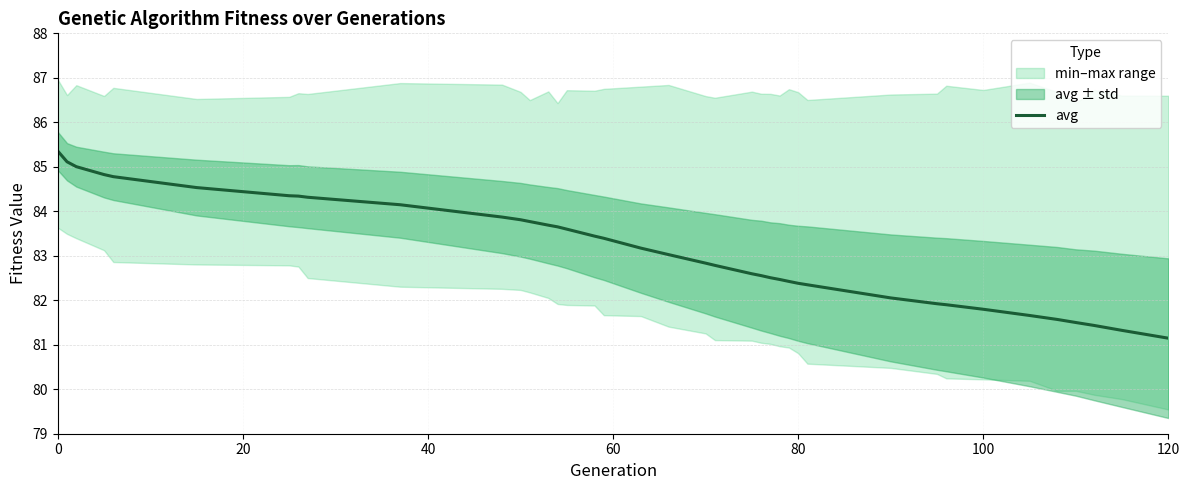

The avg series shows 81.8 at 100. True or false?

True